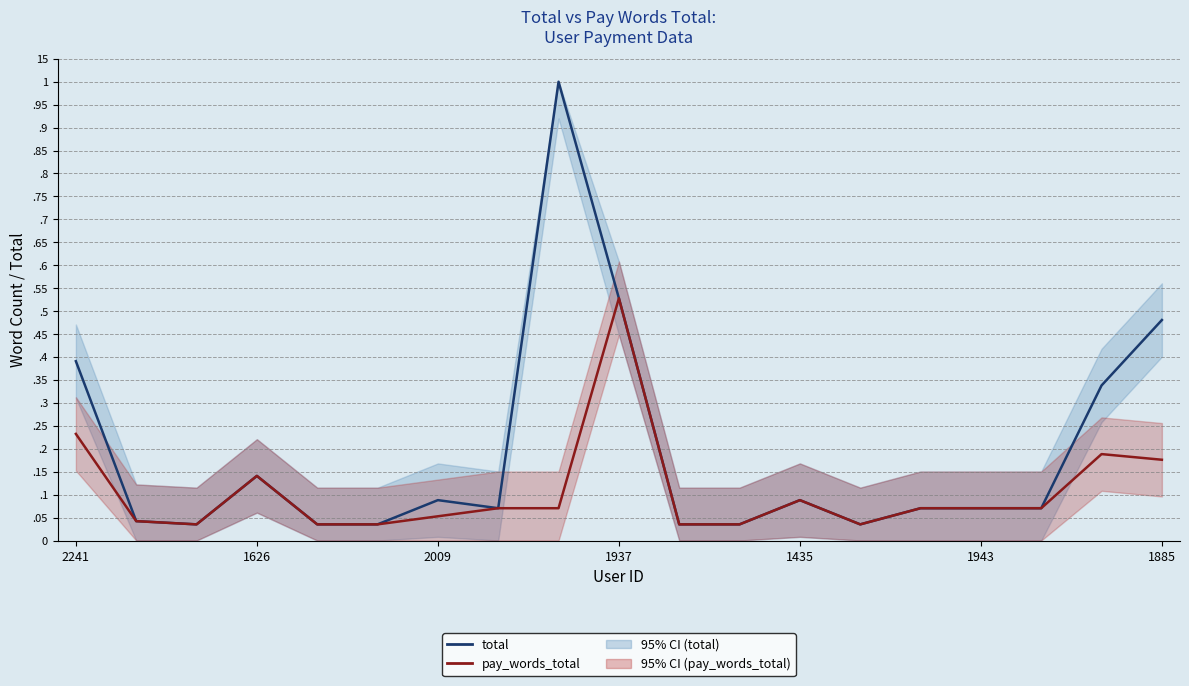

True or false: pay_words_total and total intersect in this chart.

False